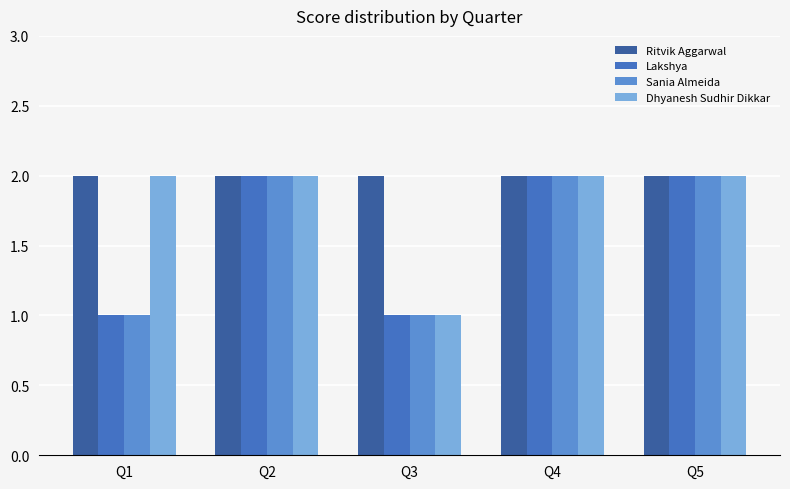

What is the total value across all series at Q5?

8